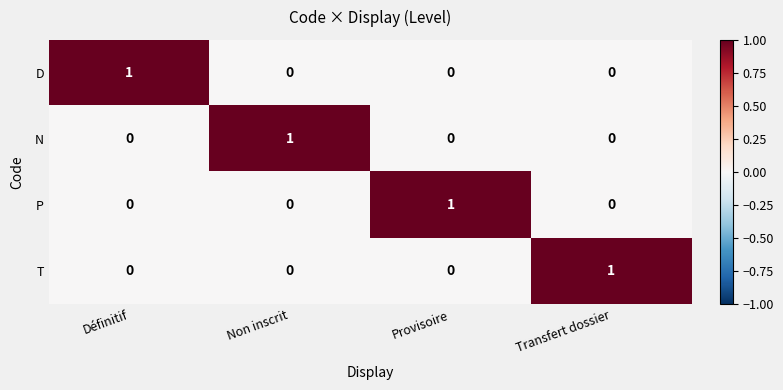

At how many categories does at least one series exceed 0?

4